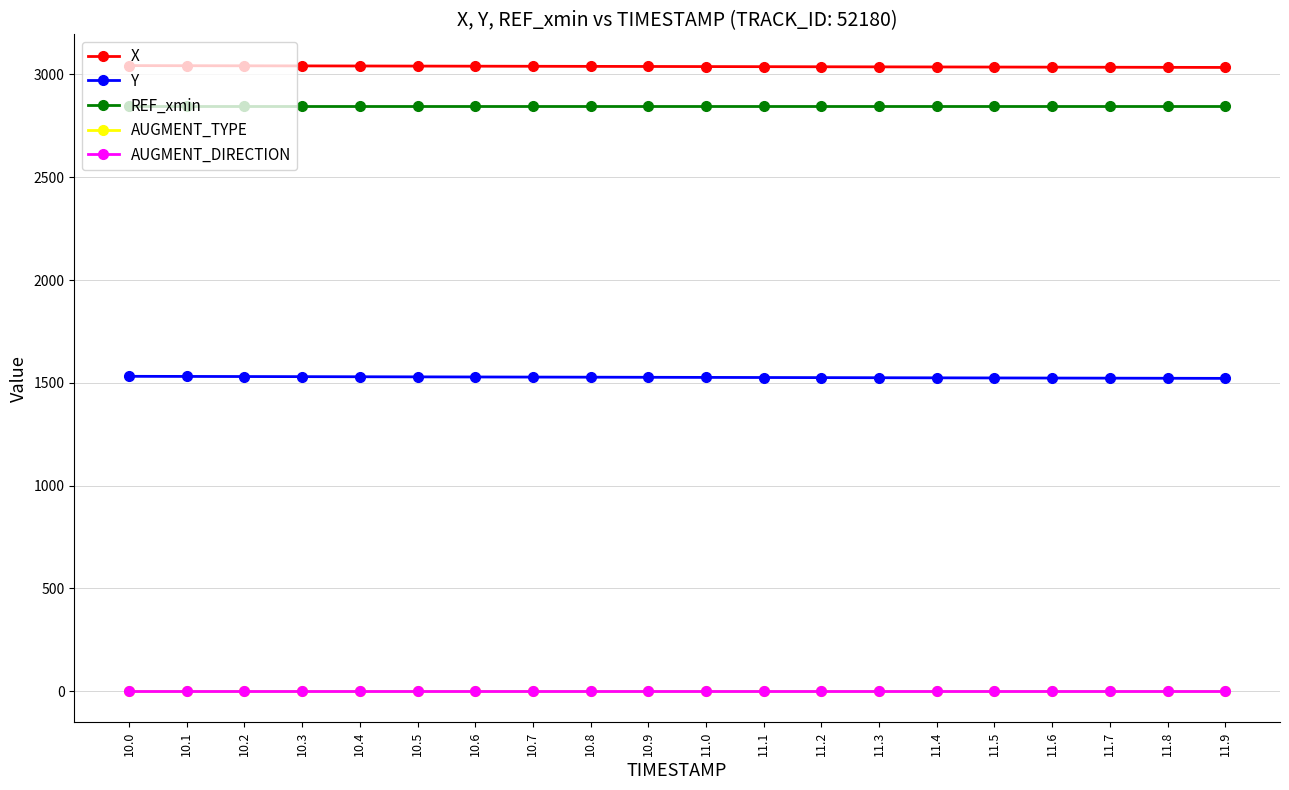

Is this an area chart (filled region under the line)?

No